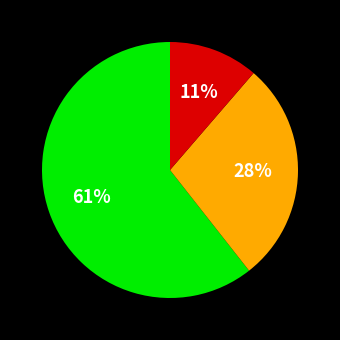

To the nearest percent, what is the average slice percentage?

33%